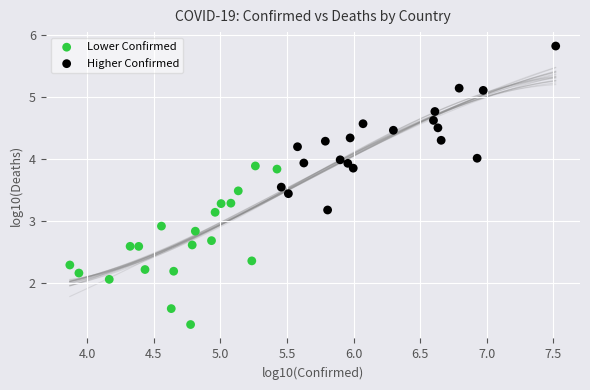

Which series reaches the maximum Y coordinate?

Higher Confirmed